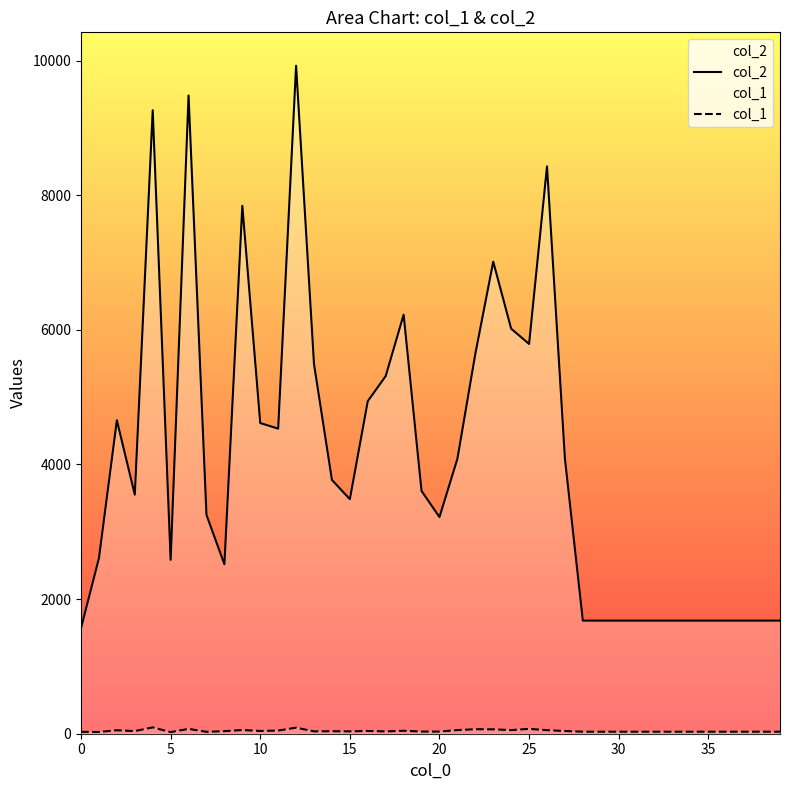

What is the difference between the maximum and minimum values in the col_2 series?

8355